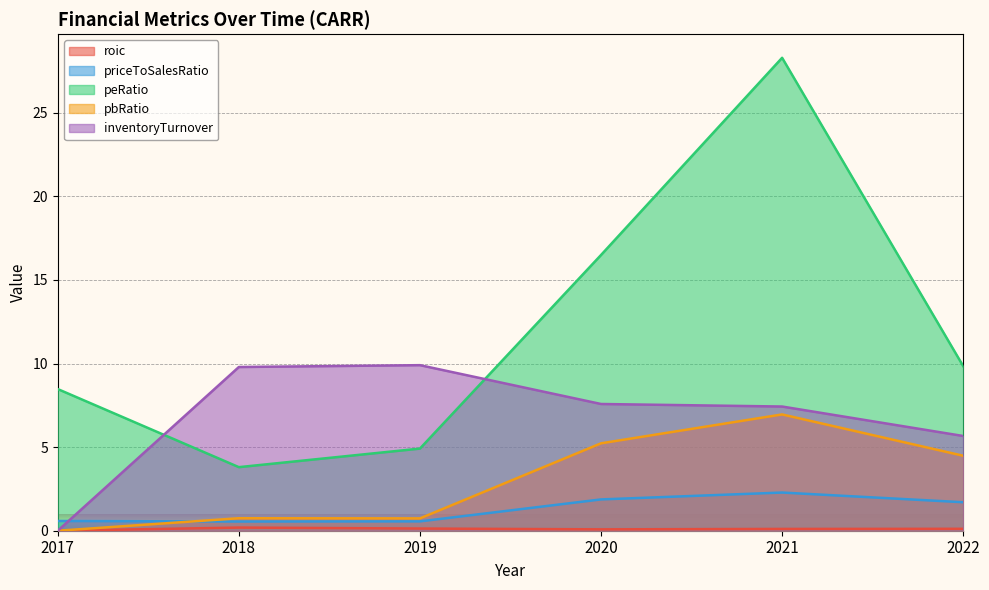

Reading left to right, what are all the values shown in this chart?

roic: 0.0	0.2	0.1	0.1	0.1	0.1
priceToSalesRatio: 0.6	0.5	0.6	1.9	2.3	1.7
peRatio: 8.5	3.8	4.9	16.5	28.3	9.8
pbRatio: 0.0	0.7	0.7	5.2	7.0	4.5
inventoryTurnover: 0.0	9.8	9.9	7.6	7.4	5.7